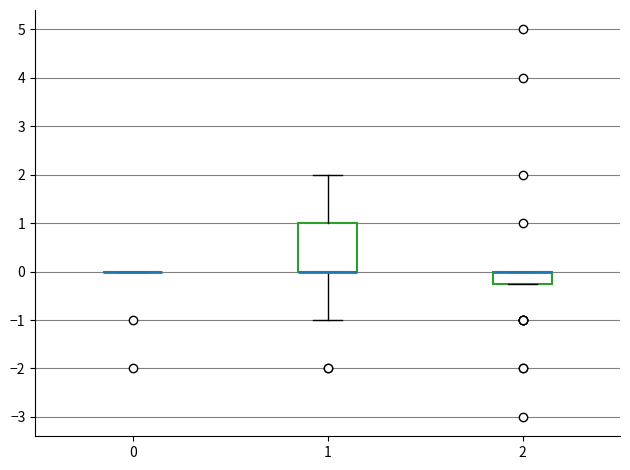

Where is the upper edge of the box at x = 2 on the y-axis? The values are not printed on the chart, so give them approximately, as read against the axis.

0.0